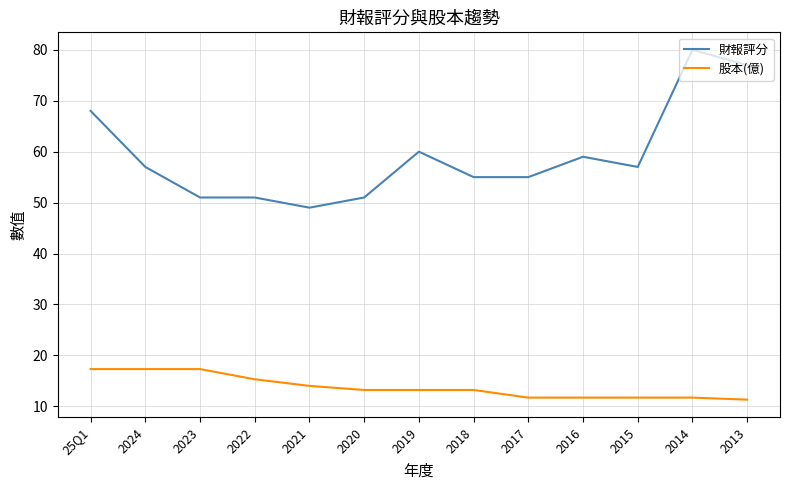

Is this an area chart (filled region under the line)?

No